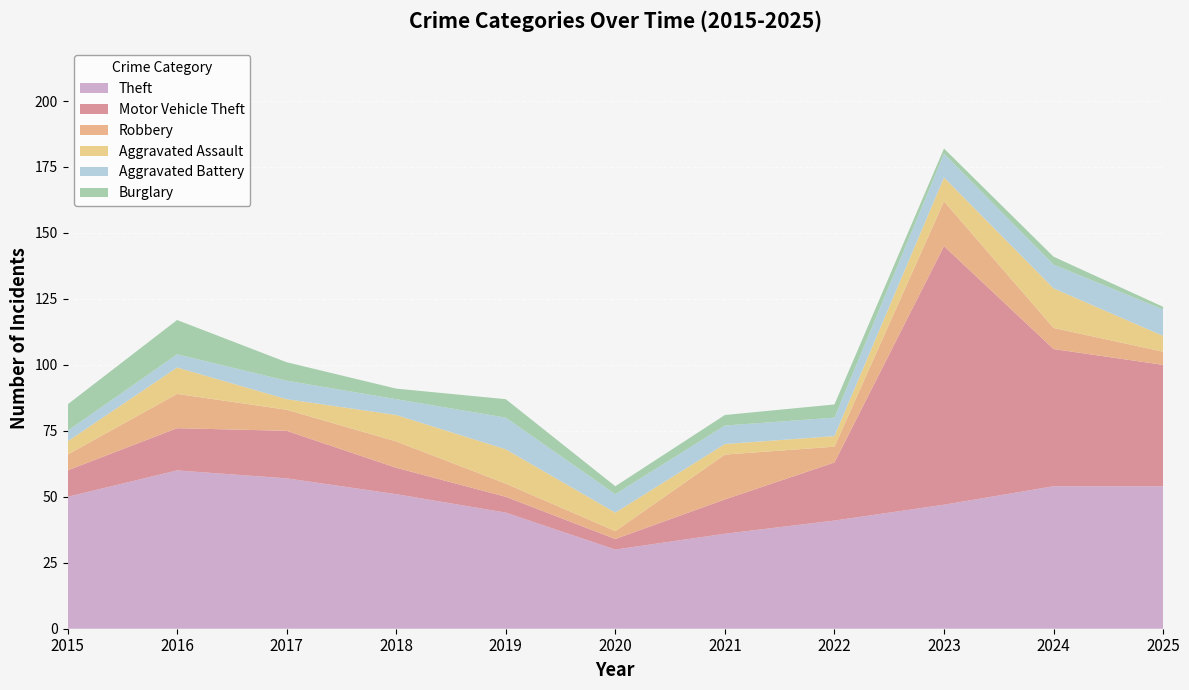

Reading right to left, transcribe all the data shown in this chart.

Theft: 2025=54	2024=54	2023=47	2022=41	2021=36	2020=30	2019=44	2018=51	2017=57	2016=60	2015=50
Motor Vehicle Theft: 2025=46	2024=52	2023=98	2022=22	2021=13	2020=4	2019=6	2018=10	2017=18	2016=16	2015=10
Robbery: 2025=5	2024=8	2023=17	2022=6	2021=17	2020=3	2019=5	2018=10	2017=8	2016=13	2015=6
Aggravated Assault: 2025=6	2024=15	2023=9	2022=4	2021=4	2020=7	2019=13	2018=10	2017=4	2016=10	2015=5
Aggravated Battery: 2025=10	2024=9	2023=9	2022=7	2021=7	2020=7	2019=12	2018=6	2017=7	2016=5	2015=4
Burglary: 2025=1	2024=3	2023=2	2022=5	2021=4	2020=3	2019=7	2018=4	2017=7	2016=13	2015=10